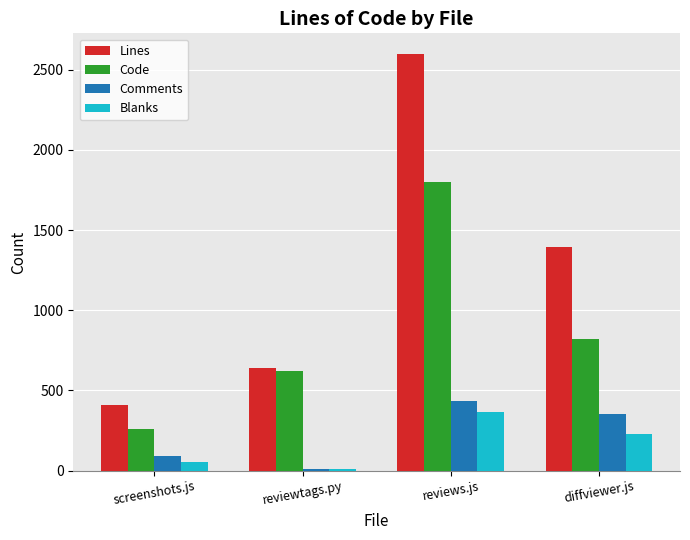

What are all the series names shown in the legend?

Lines, Code, Comments, Blanks